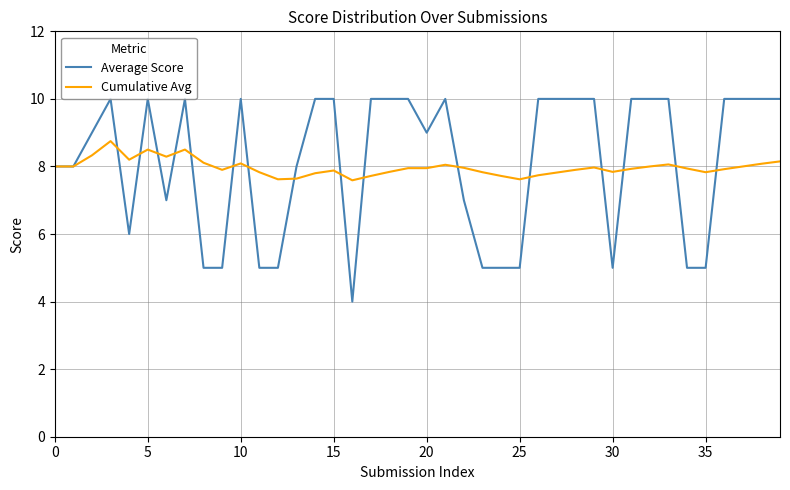

What is the lowest value of the Average Score series?

4.0